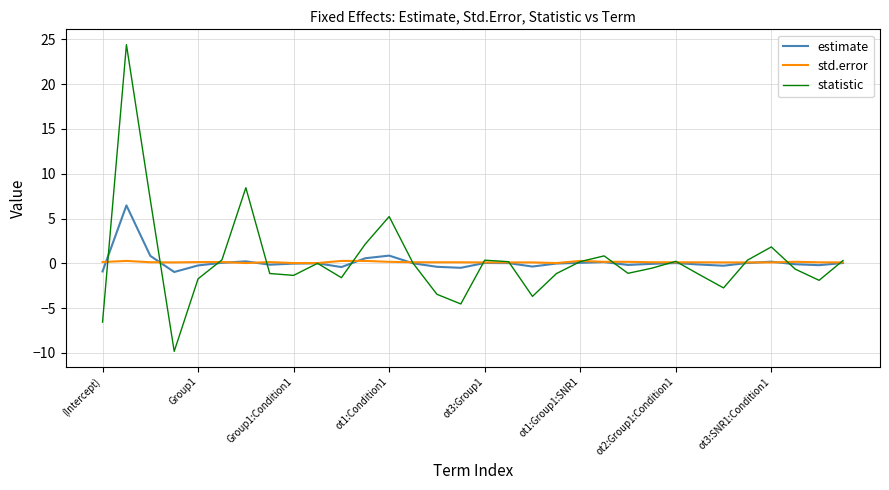

What is the maximum value shown in the chart?

24.4